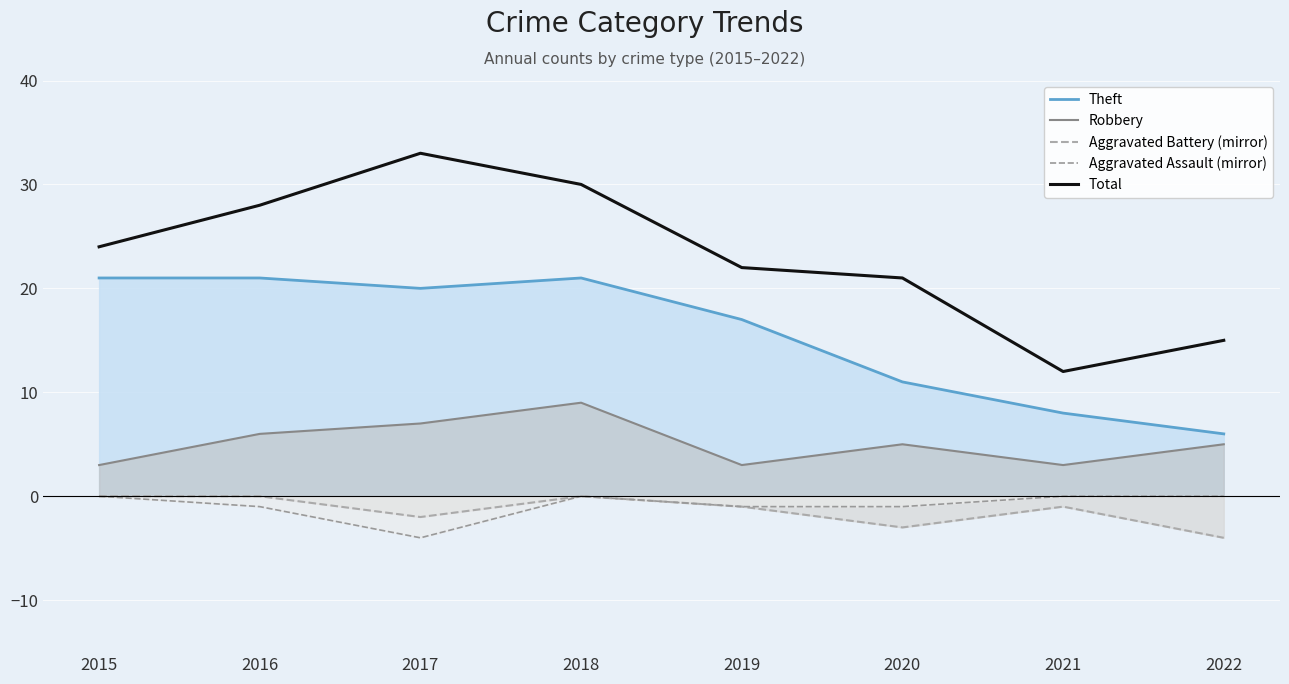

True or false: Aggravated Assault (mirror) and Theft cross at least once.

False